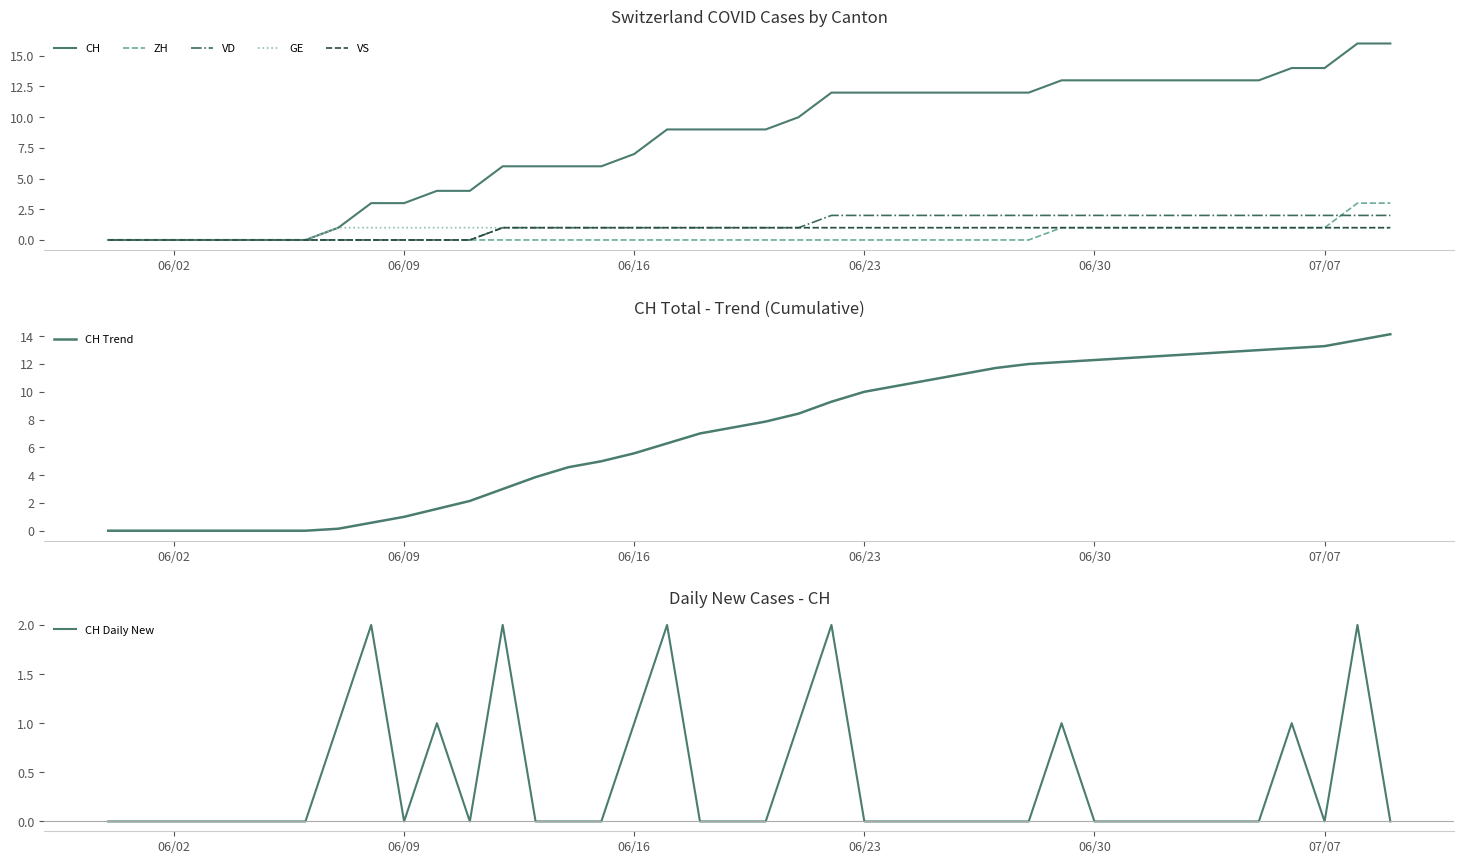

The value of ZH at 2020-06-10 is 1. True or false?

False